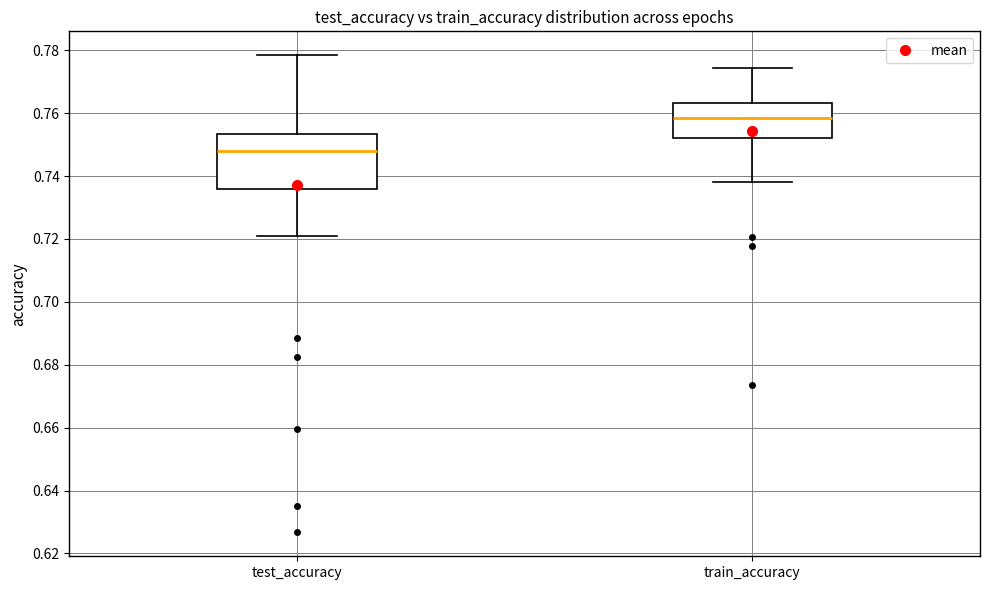

Which box has the lowest median line?

test_accuracy